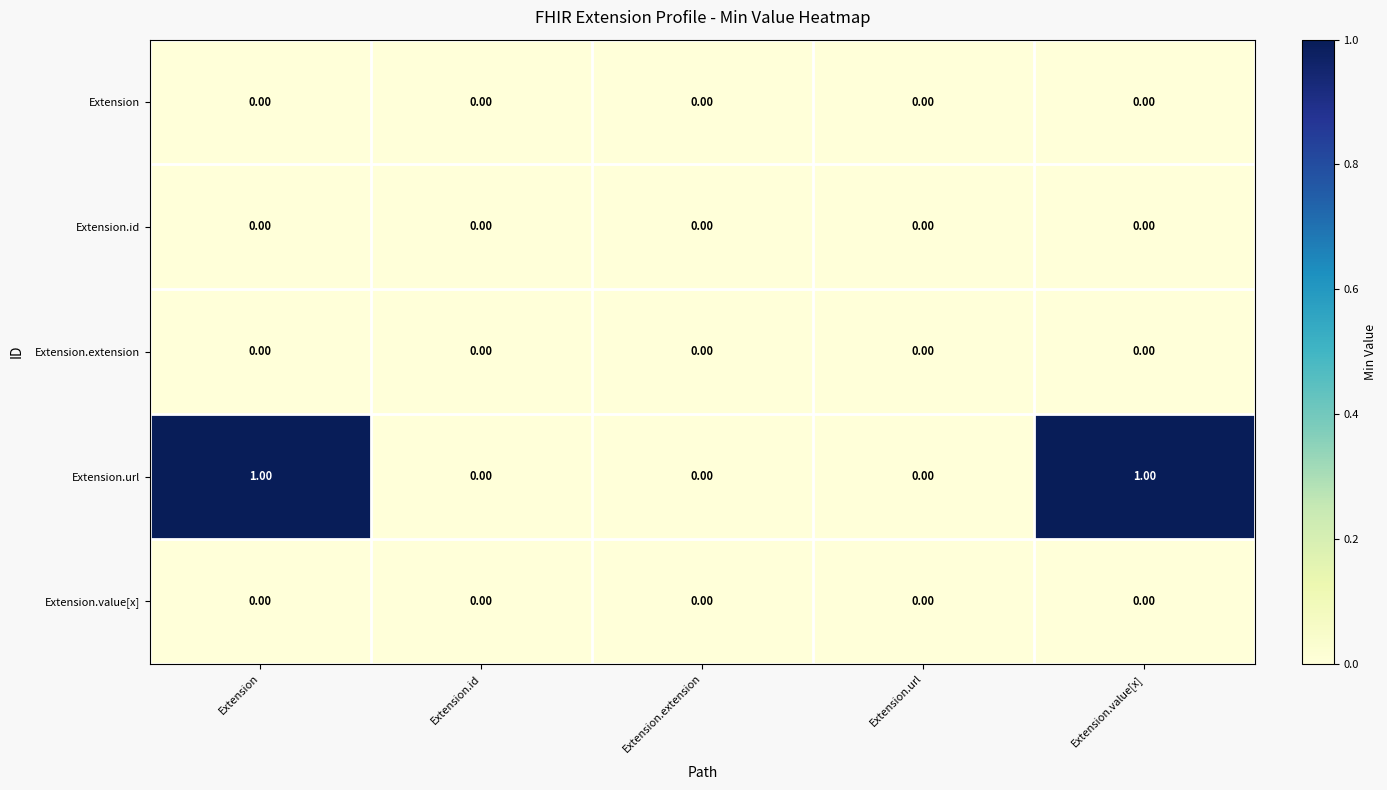

Rank the categories by Extension value from lowest to highest.

Extension, Extension.id, Extension.extension, Extension.url, Extension.value[x]